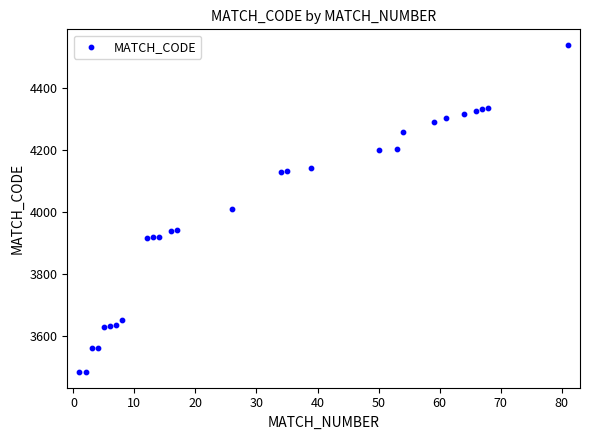

What is the range of Y values (max minus min)?

1056